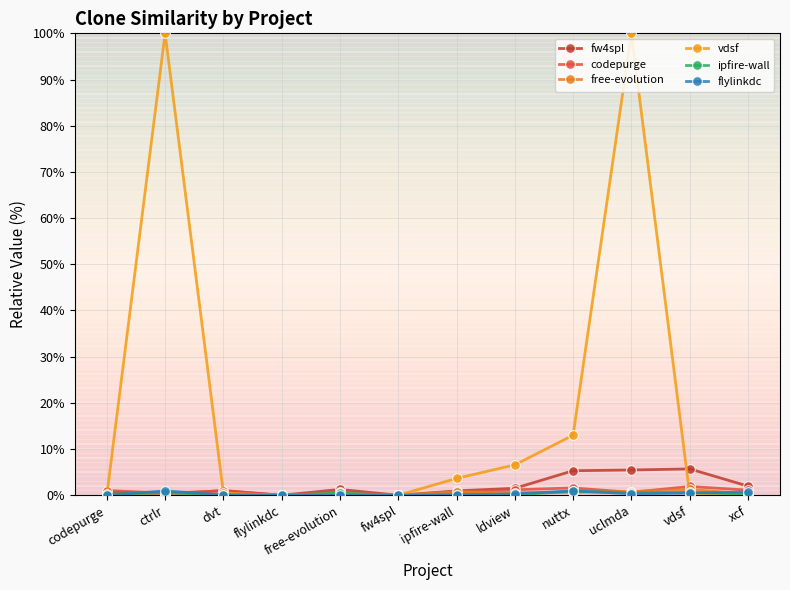

Does the chart have visible grid lines?

Yes